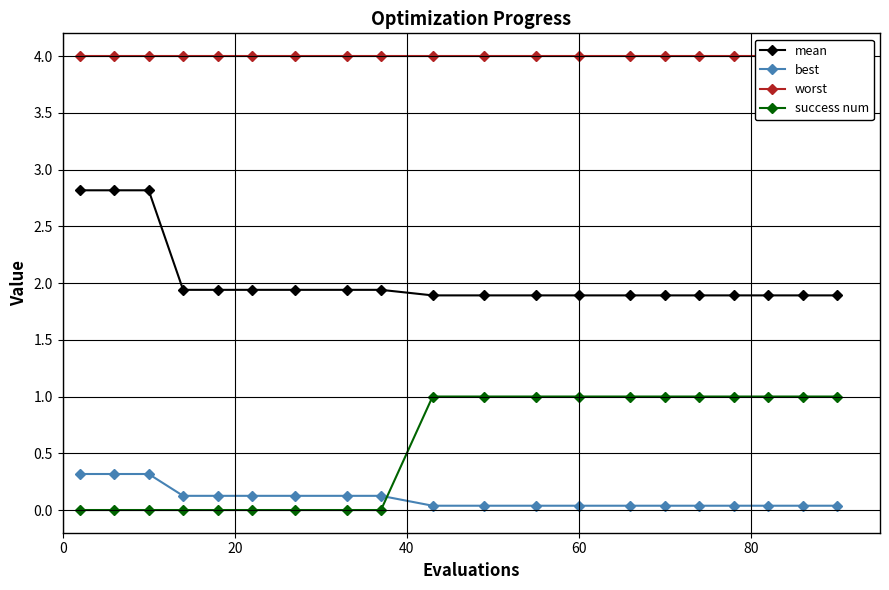

True or false: success num and worst cross at least once.

False